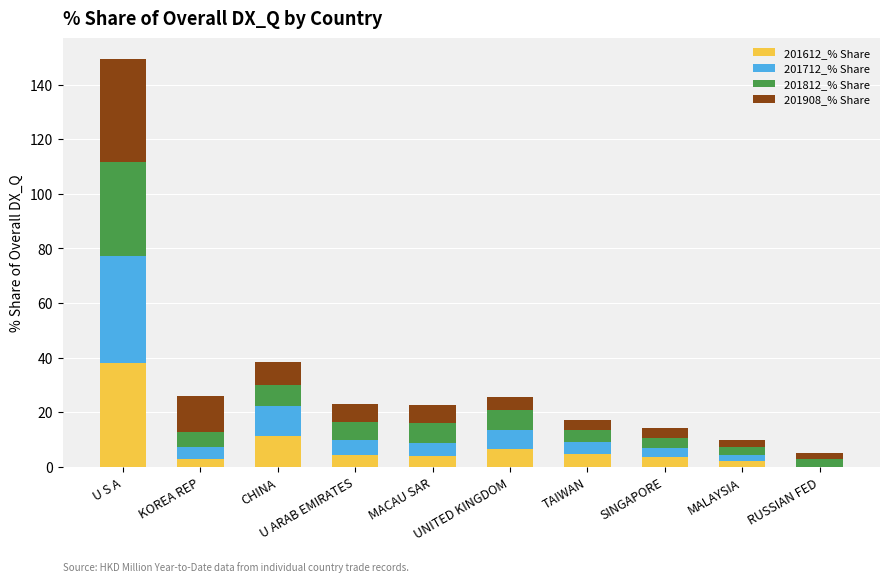

What is the highest value of the 201612_% Share series?

38.2